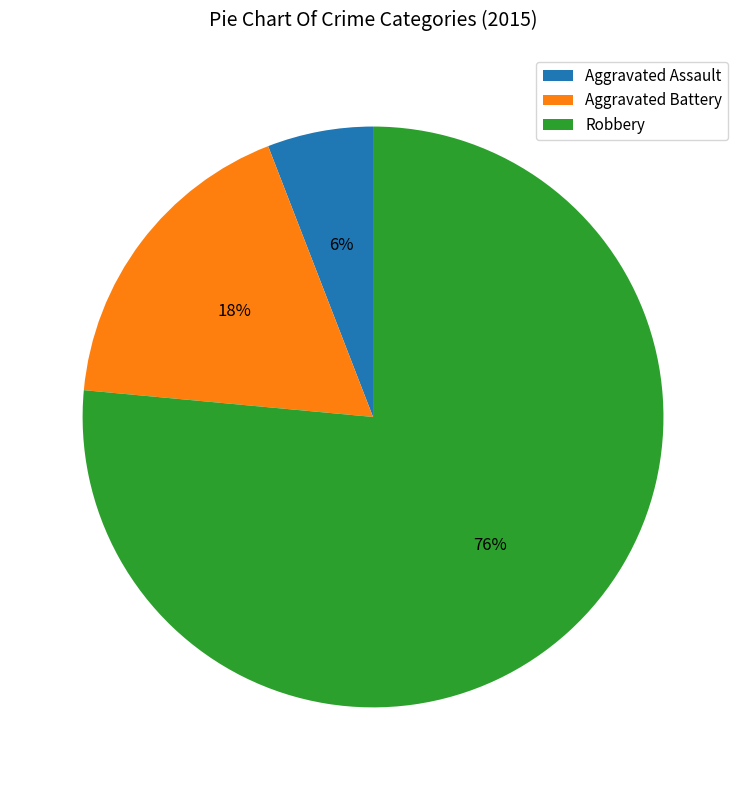

To the nearest percent, what is the average slice percentage?

33%